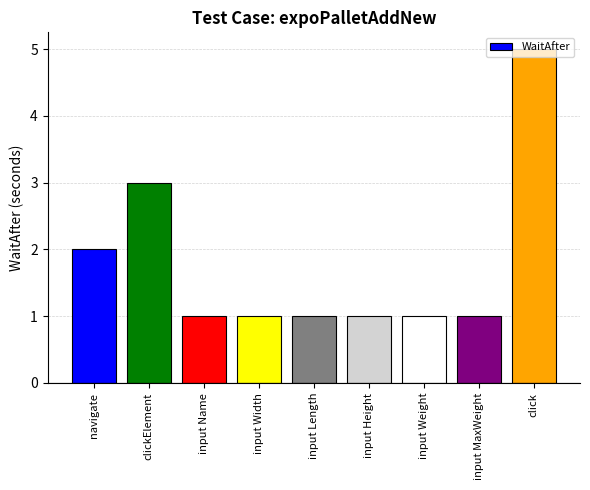

The value at click is 9. True or false?

False